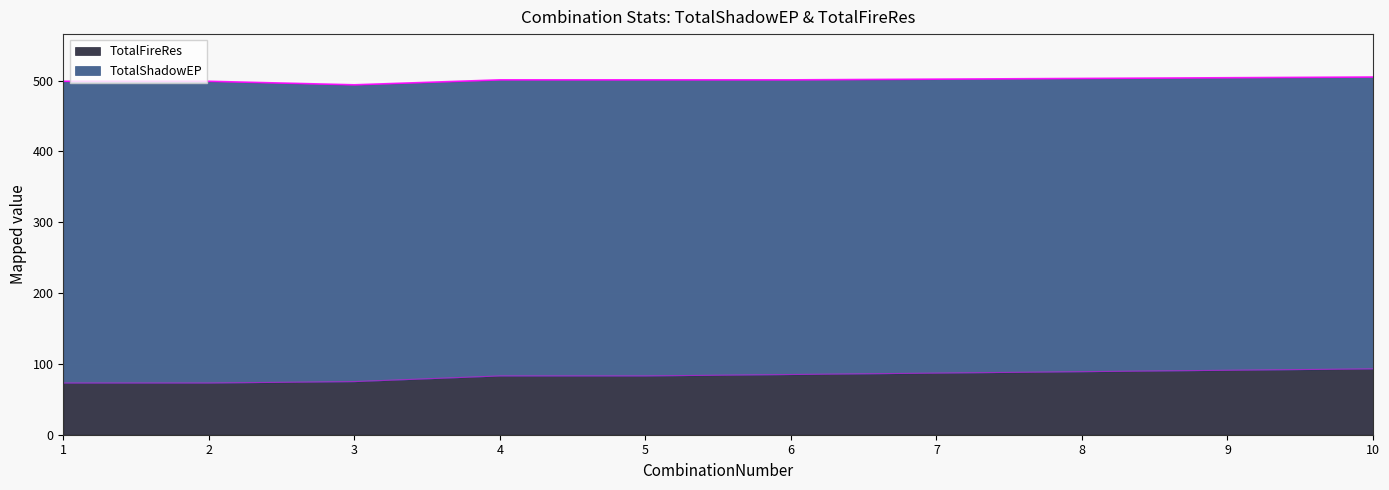

What is the highest value of the TotalFireRes series?

93